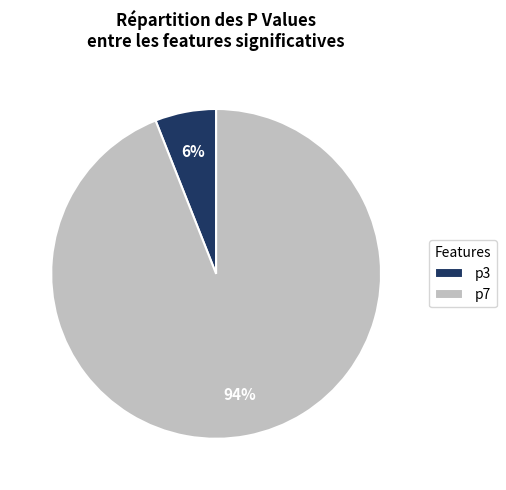

Rank the categories by value from highest to lowest.

p7, p3